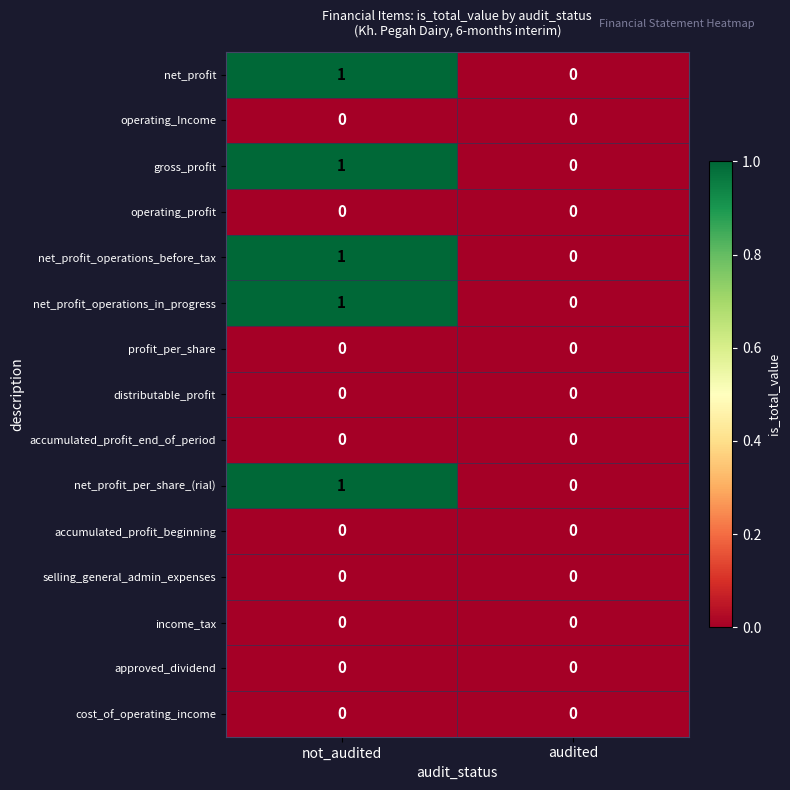

What is the total value across all series at not_audited?

5